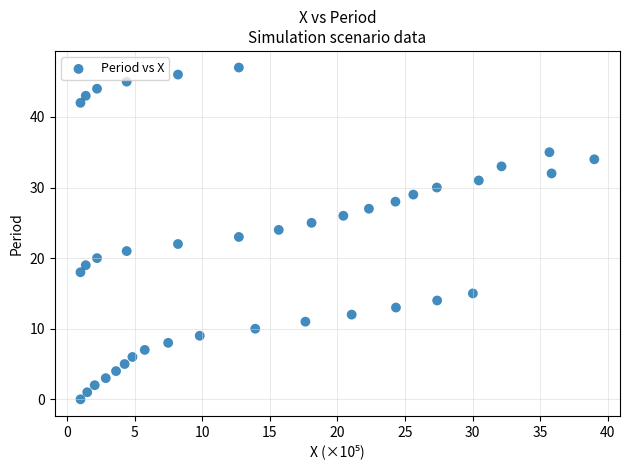

What is the range of Y values (max minus min)?

47